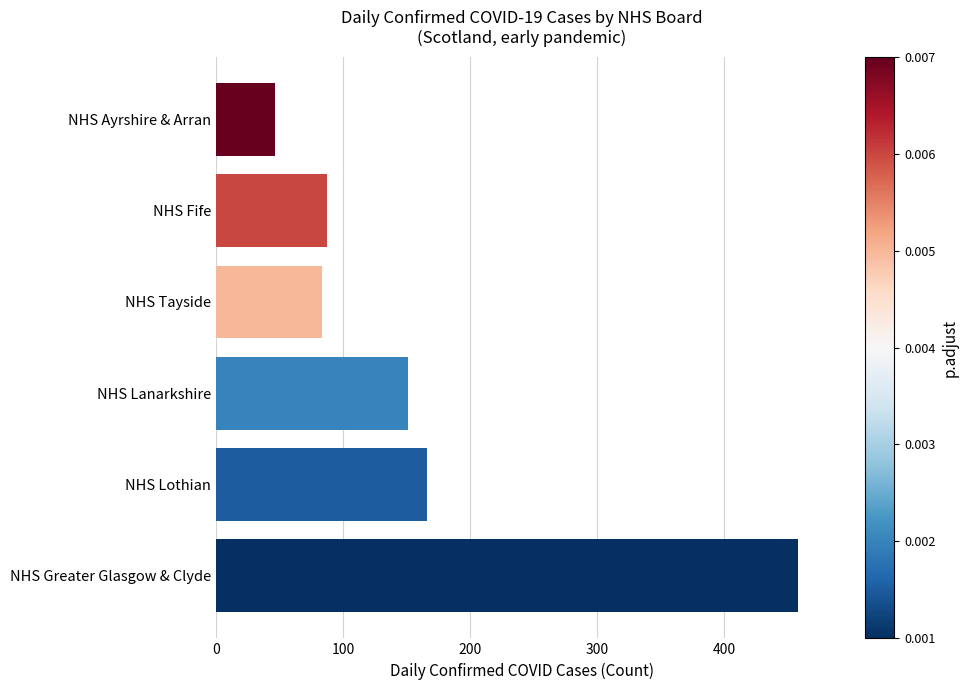

Is it true that the value at NHS Ayrshire & Arran is 46?

True